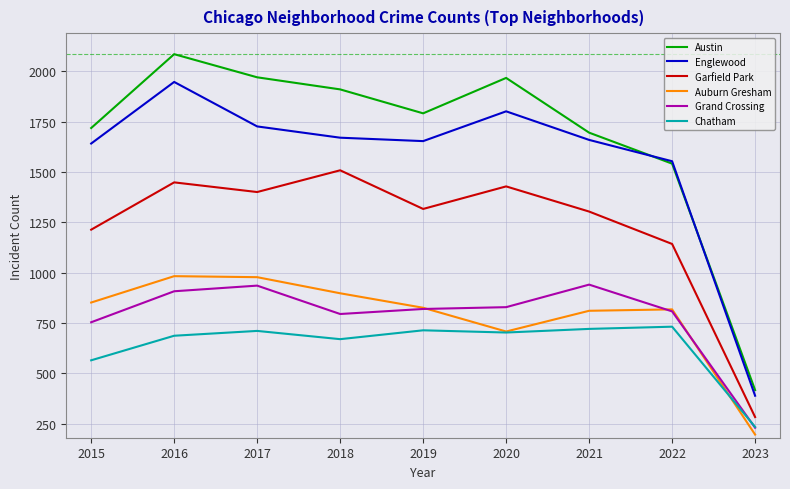

How many lines are shown in the chart?

6